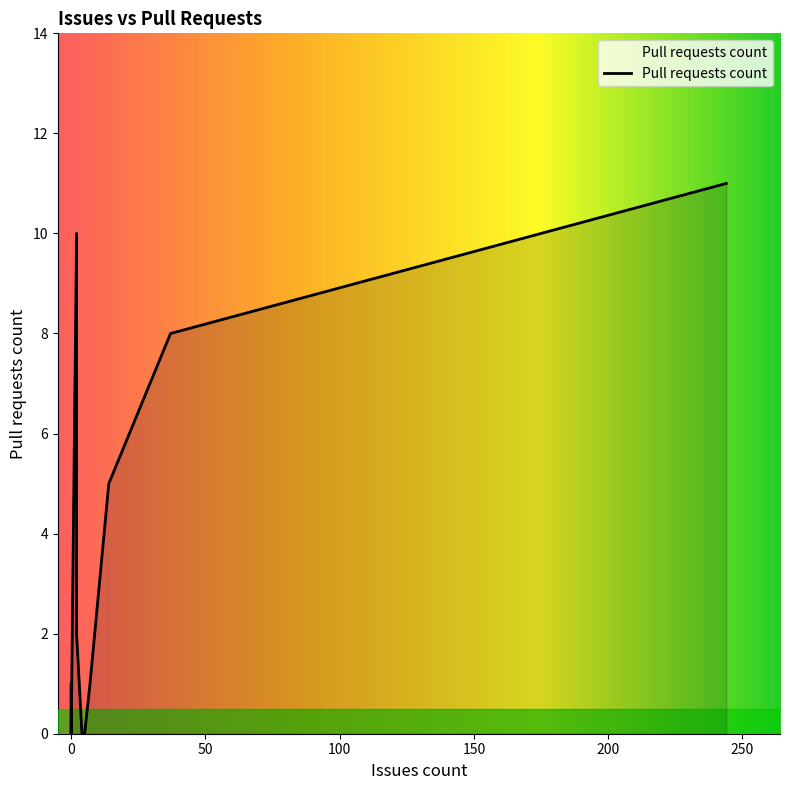

How many points are higher than both their immediate neighbors (excluding endpoints)?

4